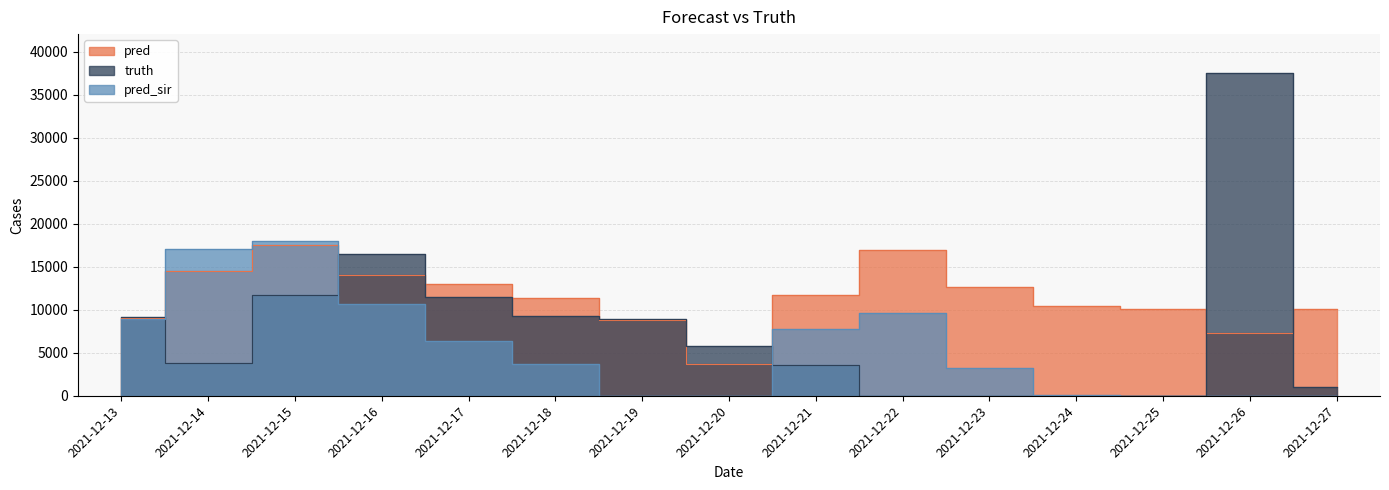

Between 2021-12-21 and 2021-12-25, which series saw the biggest shift?

pred_sir